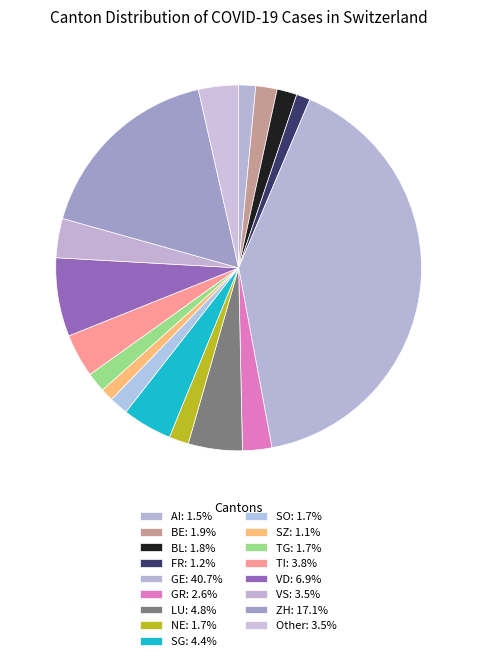

Count the number of slices in the pie.

17